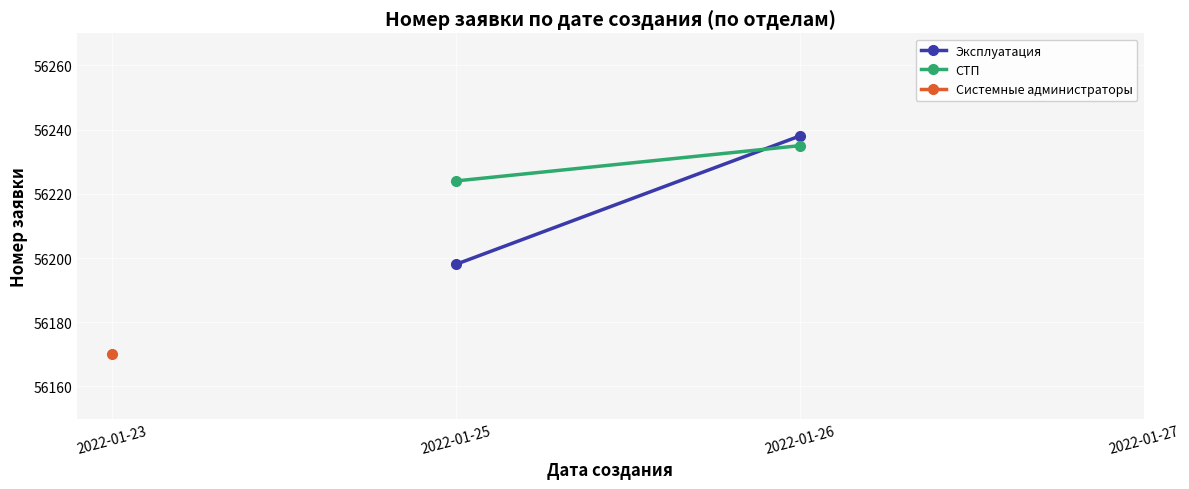

Which series has the largest total across all categories?

СТП